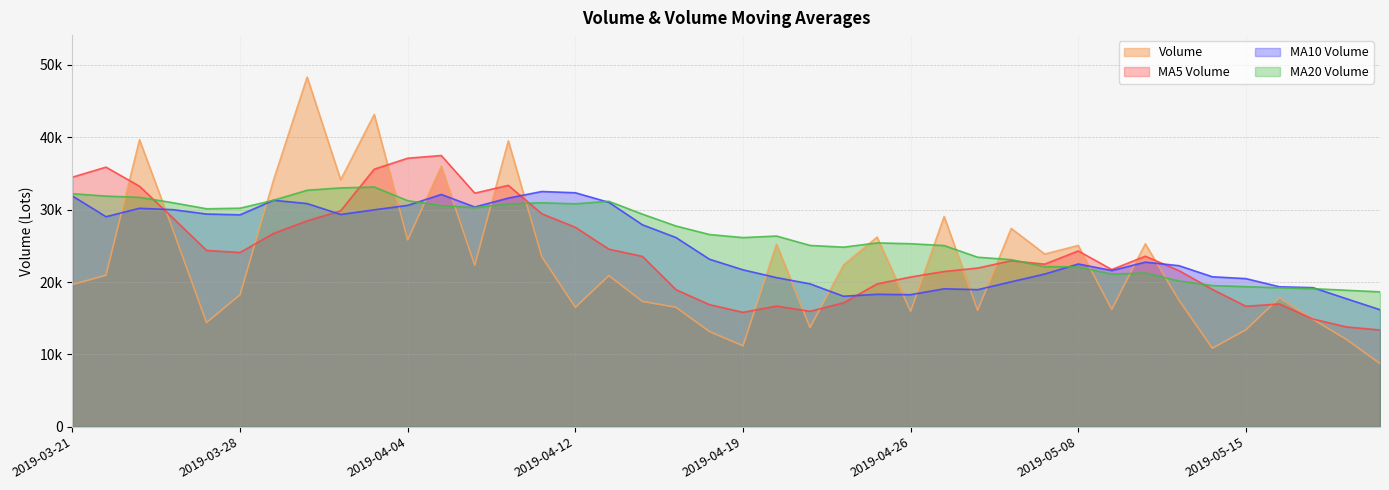

Read the v_ma5 value at 2019-04-12.

27560.4